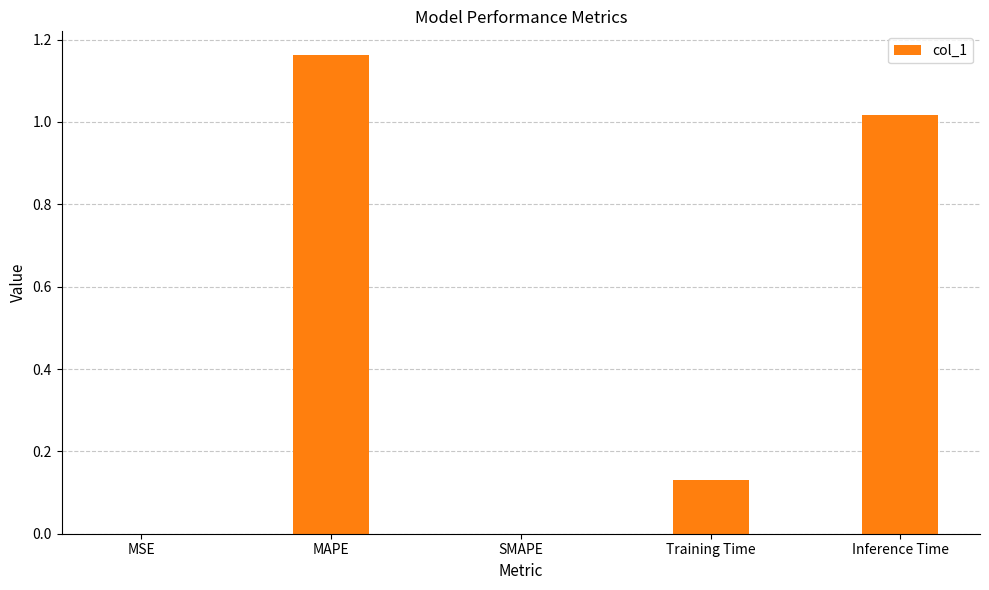

Count the number of data series in this chart.

1